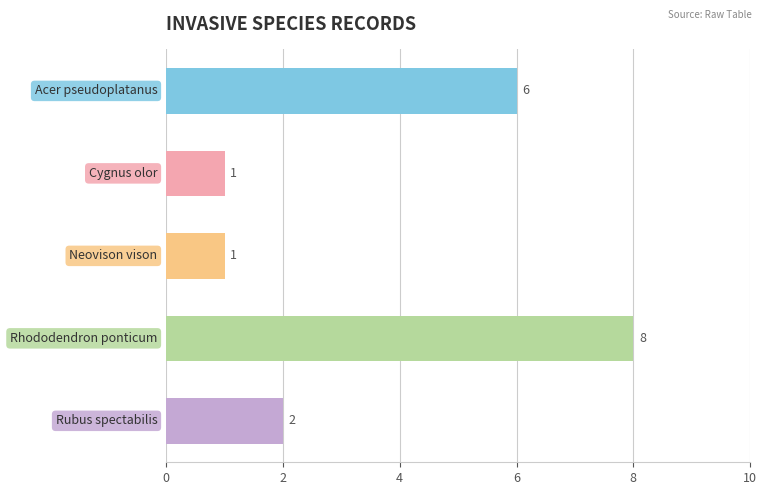

What is the maximum value shown in the chart?

8